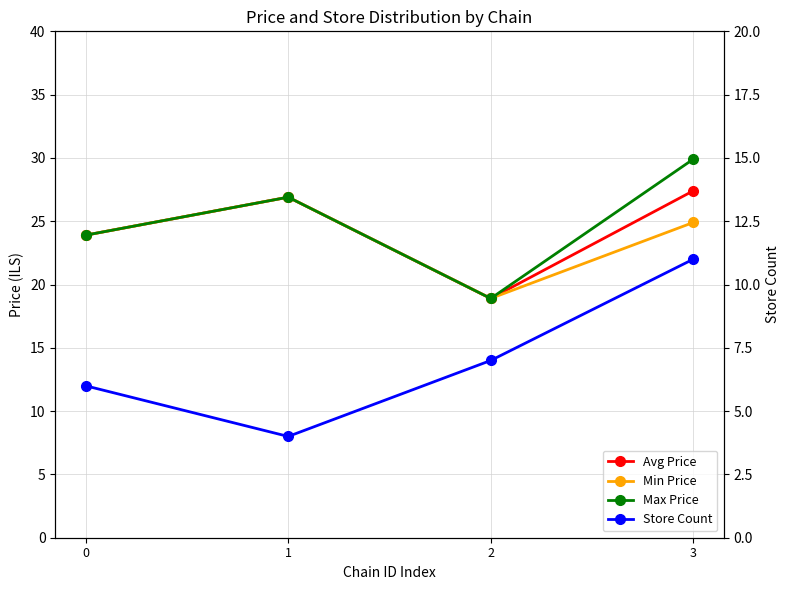

True or false: Max Price and Avg Price cross at least once.

False